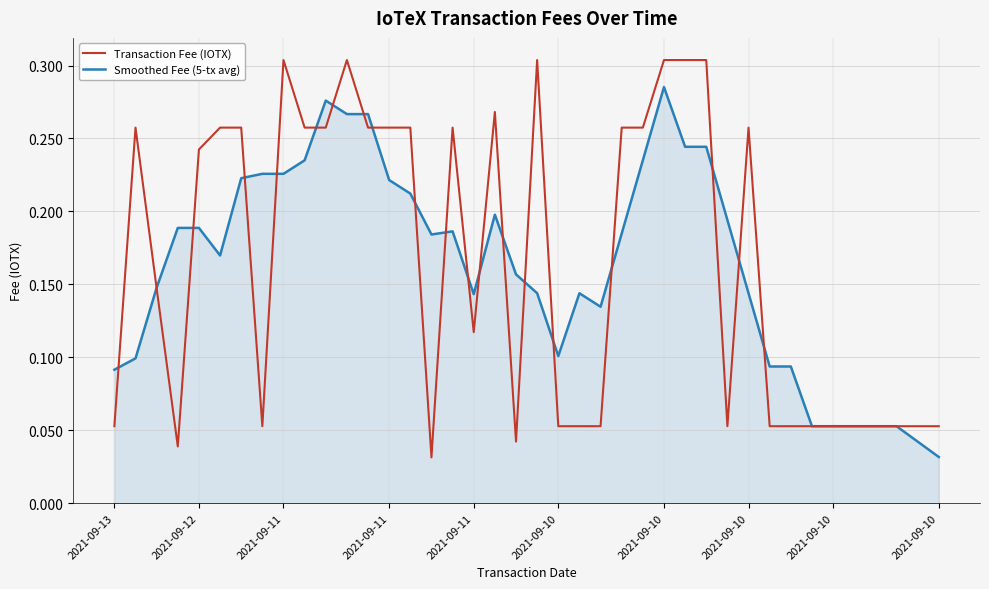

Rank the series by their maximum value, from highest to lowest.

Transaction Fee (IOTX), Smoothed Fee (5-tx avg)